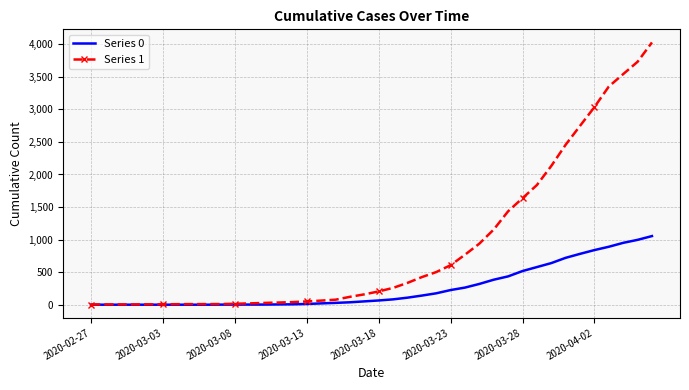

What is the greatest value displayed?

4028